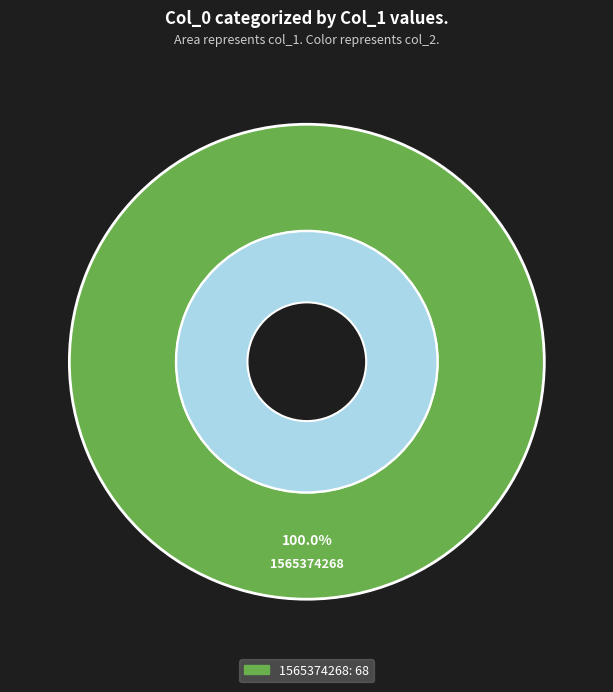

Combined, what portion of the pie is 1565374268 and 1563455424?

100.0%